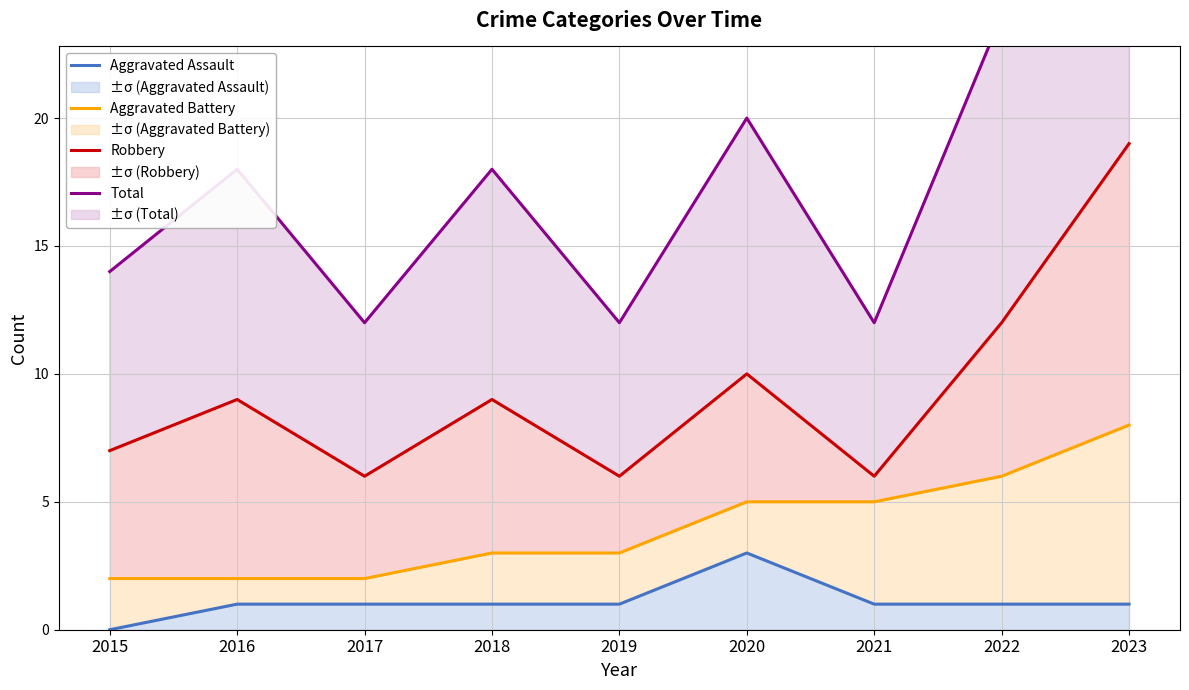

List the labels in order of Aggravated Battery value, smallest first.

2015, 2016, 2017, 2018, 2019, 2020, 2021, 2022, 2023